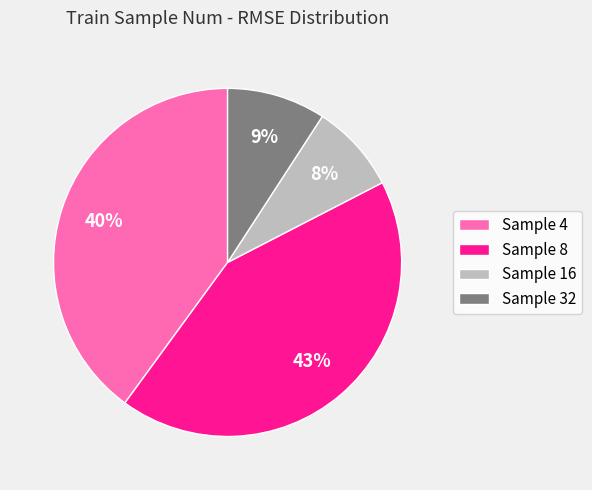

To the nearest percent, what is the difference between the Sample 4 and Sample 16 slice percentages?

32%